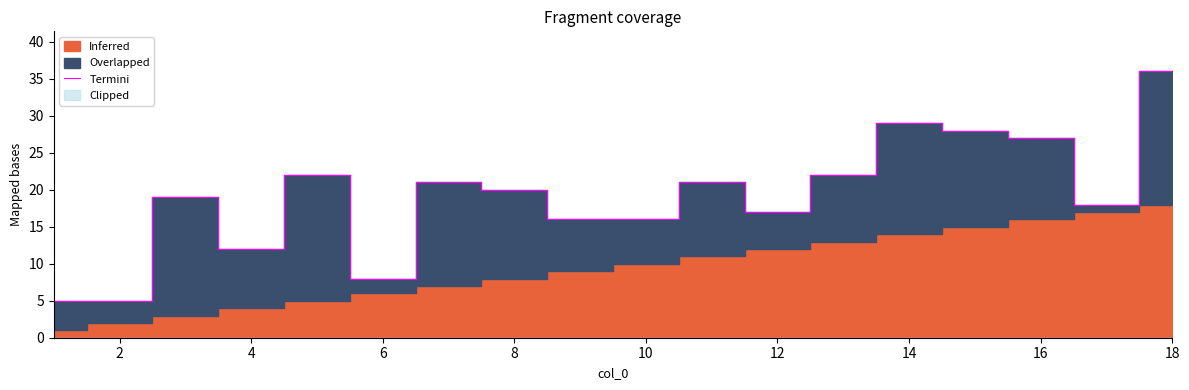

The value of Termini at 6 is 5. True or false?

False